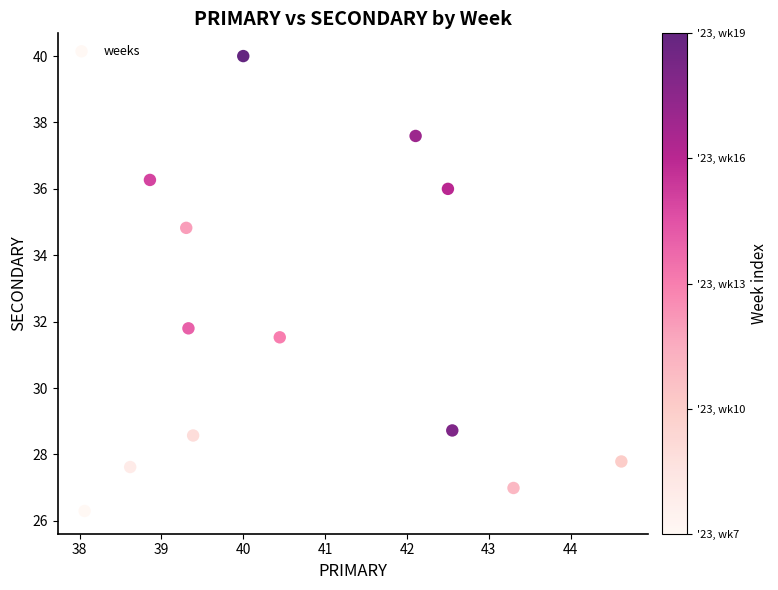

What Y value in the scatter plot is closest to 33?

31.8